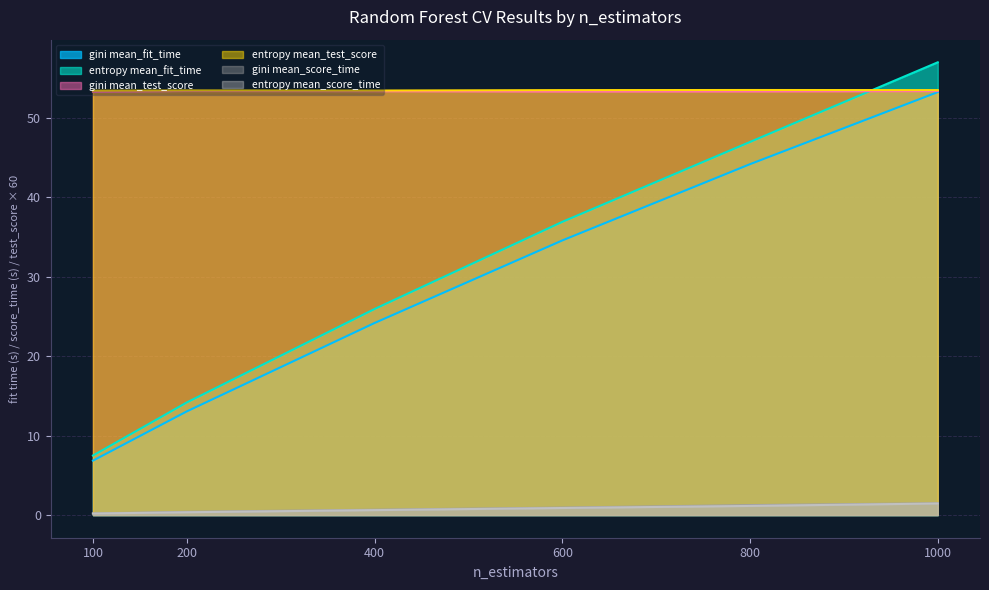

Between 400 and 1000, which is larger?

1000